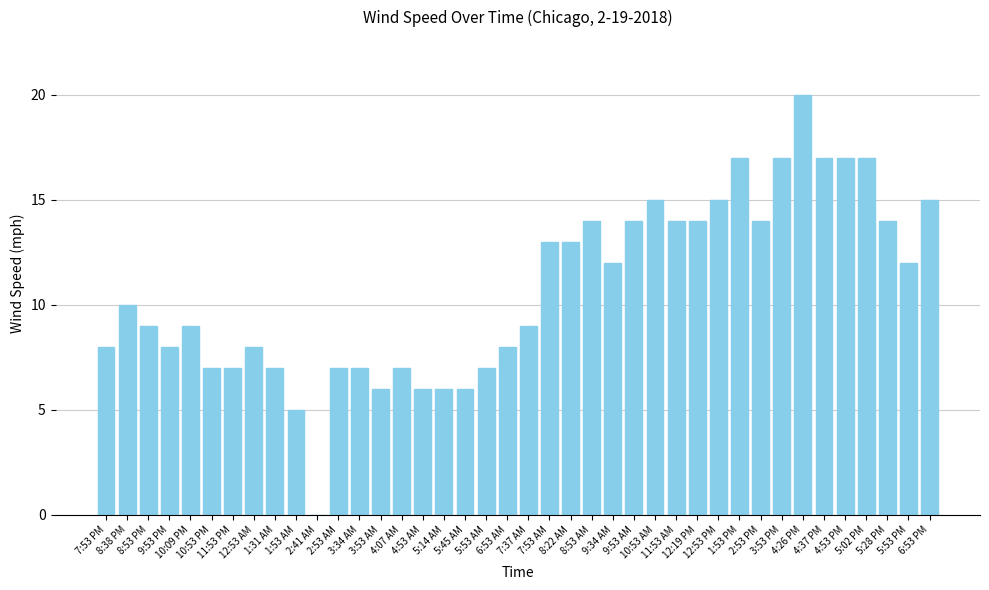

Reading right to left, list all the values displayed in this chart.

6:53 PM=15	5:53 PM=12	5:28 PM=14	5:02 PM=17	4:53 PM=17	4:37 PM=17	4:26 PM=20	3:53 PM=17	2:53 PM=14	1:53 PM=17	12:53 PM=15	12:19 PM=14	11:53 AM=14	10:53 AM=15	9:53 AM=14	9:34 AM=12	8:53 AM=14	8:22 AM=13	7:53 AM=13	7:37 AM=9	6:53 AM=8	5:53 AM=7	5:45 AM=6	5:14 AM=6	4:53 AM=6	4:07 AM=7	3:53 AM=6	3:34 AM=7	2:53 AM=7	2:41 AM=0	1:53 AM=5	1:31 AM=7	12:53 AM=8	11:53 PM=7	10:53 PM=7	10:09 PM=9	9:53 PM=8	8:53 PM=9	8:38 PM=10	7:53 PM=8